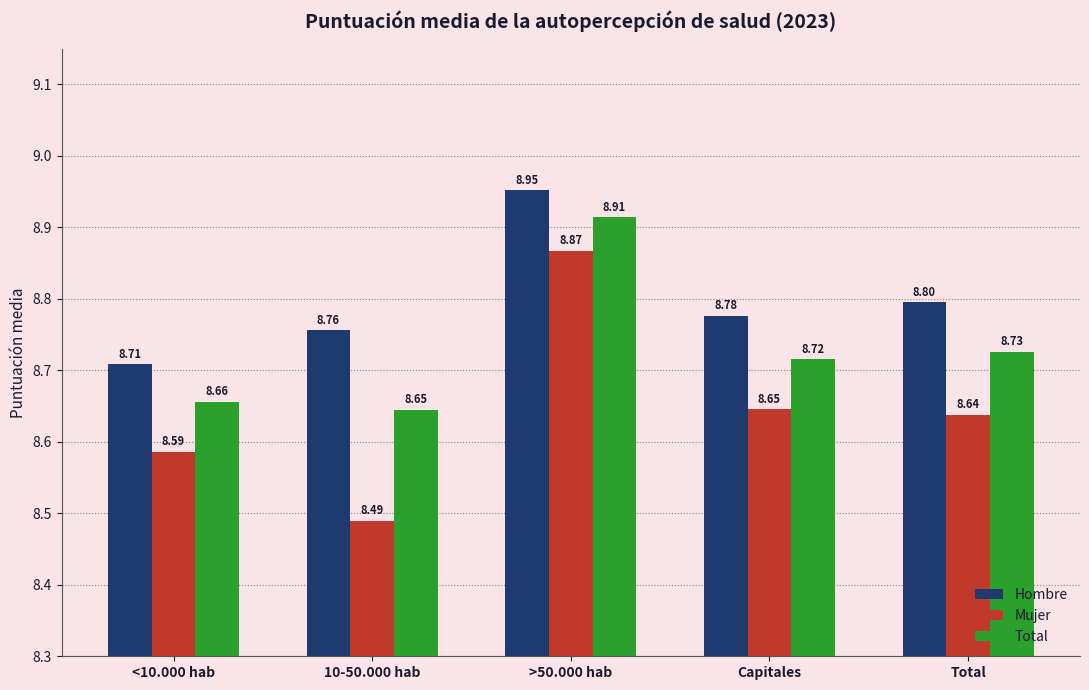

Which category has the lowest value across all series?

10-50.000 hab